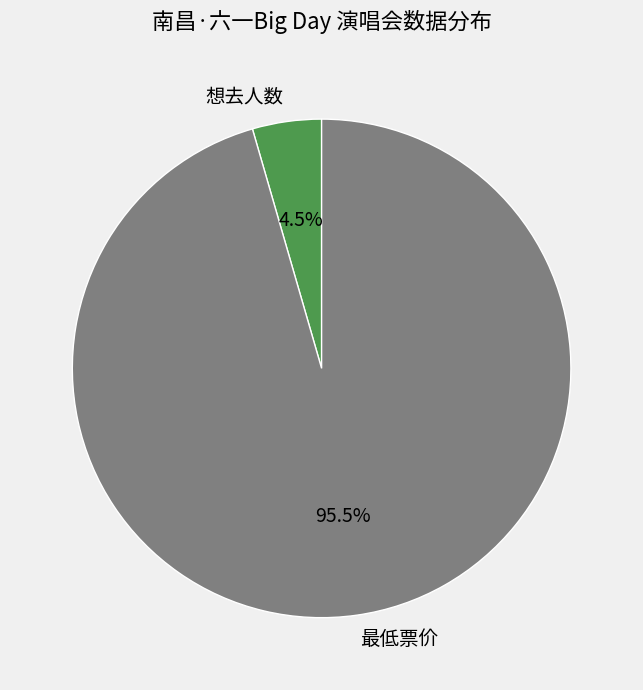

What is the total percentage of 最低票价 and 想去人数?

100.0%